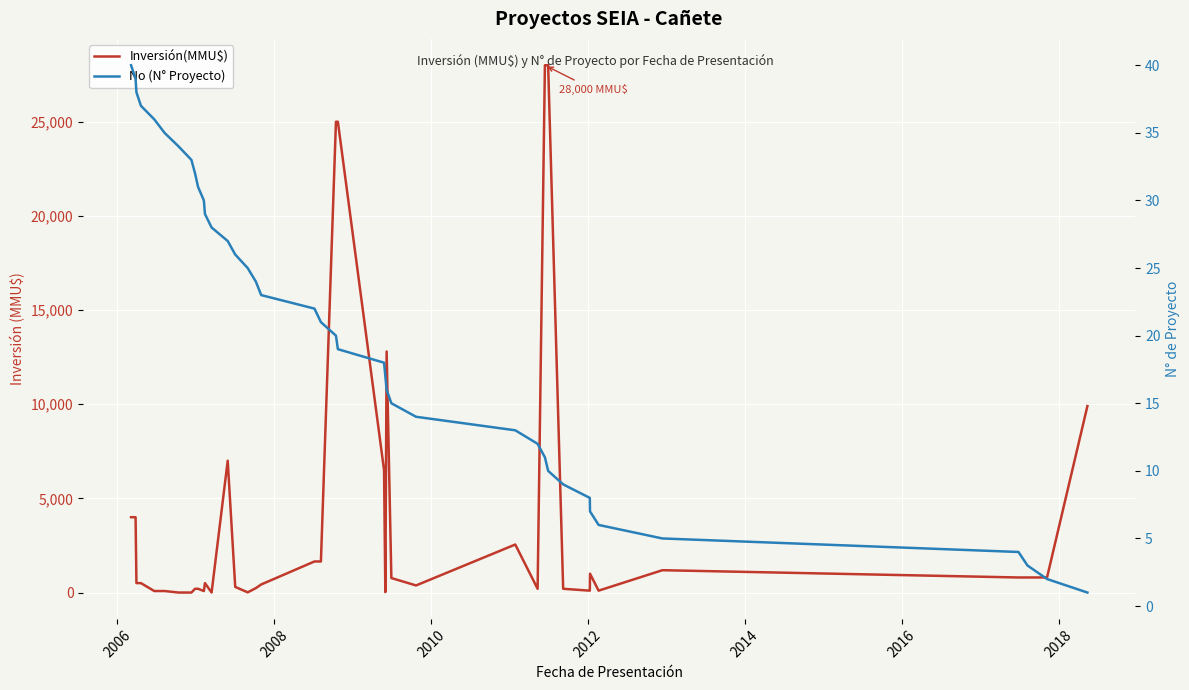

What are all the series names shown in the legend?

Inversión(MMU$), No (N° Proyecto)